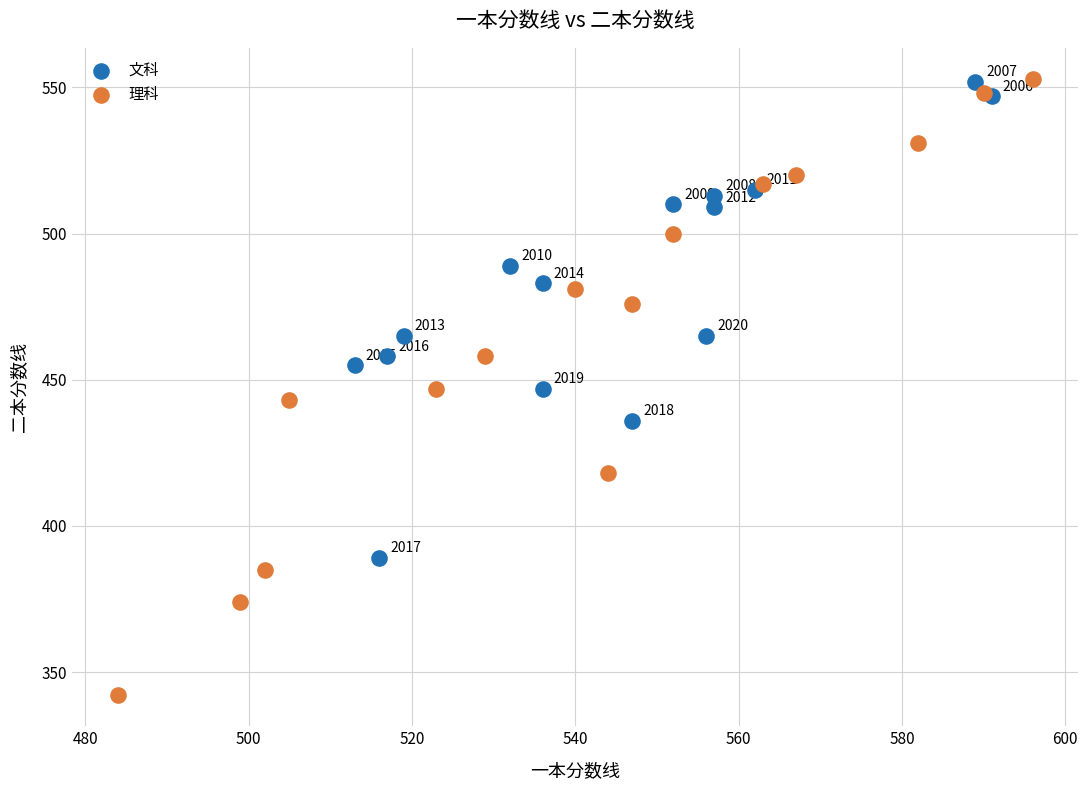

Which series contains the lowest Y value?

理科